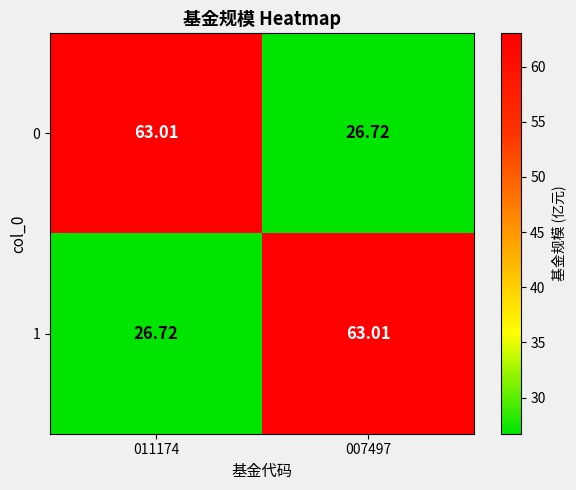

Is the value of 0 at 007497 greater than the value of 1 at 007497?

No